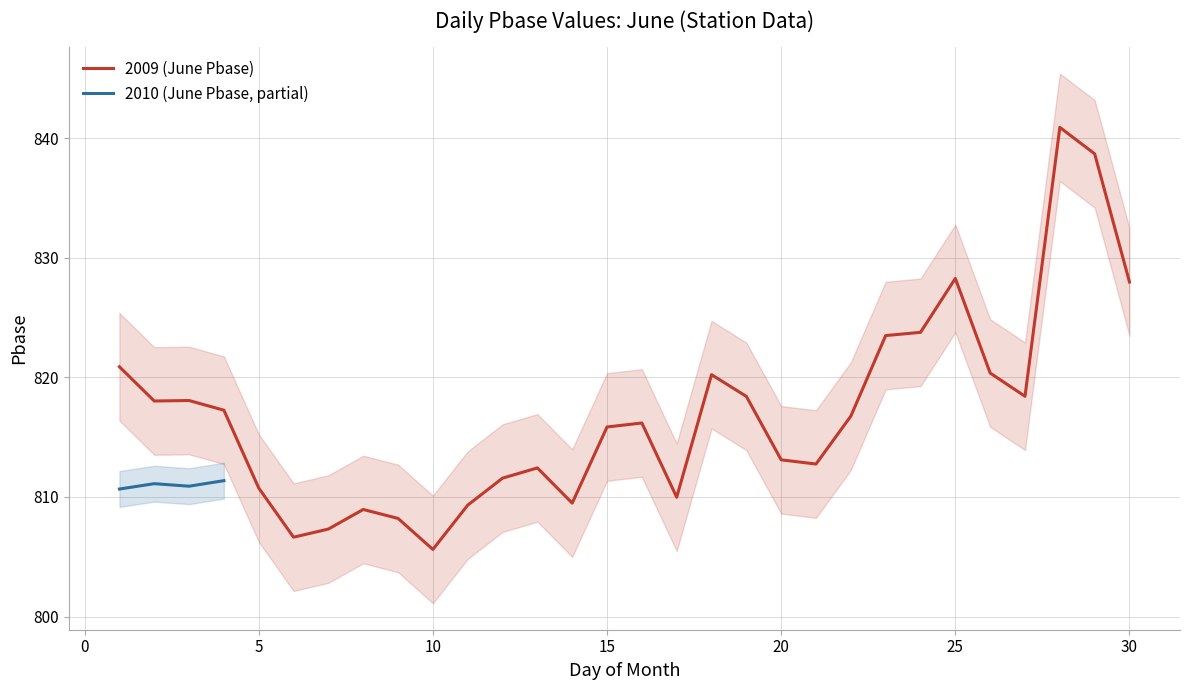

Reading left to right, extract all data points from this chart.

820.9	818.0	818.1	817.3	810.8	806.6	807.3	809.0	808.2	805.6	809.3	811.6	812.4	809.5	815.9	816.2	810.0	820.2	818.4	813.1	812.8	816.8	823.5	823.8	828.3	820.4	818.4	840.9	838.7	828.0